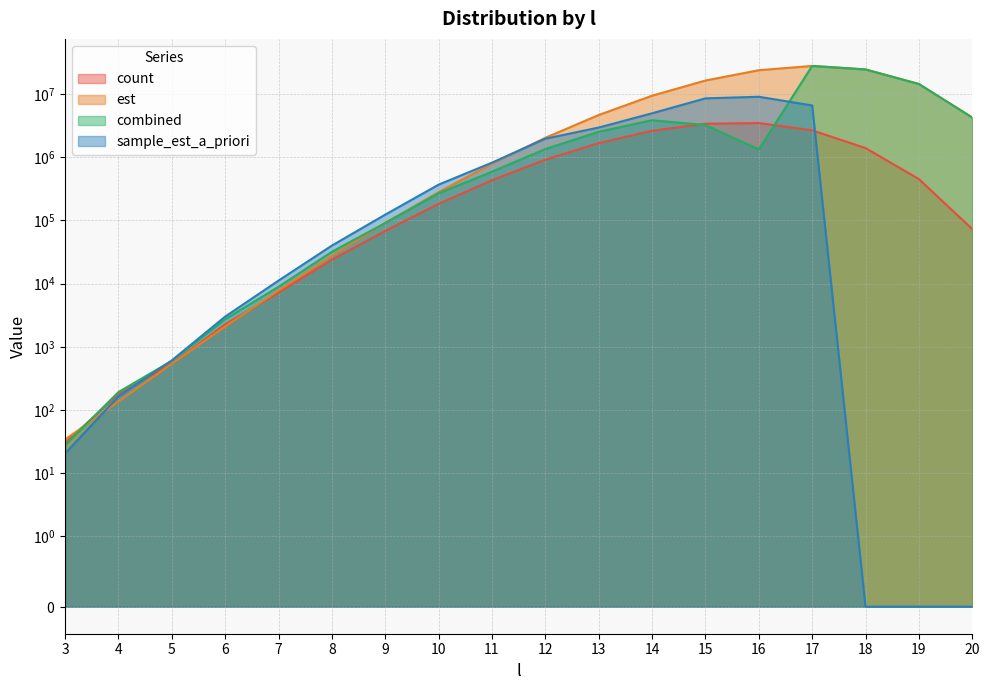

What is the total value across all series at 17?

64574289.7